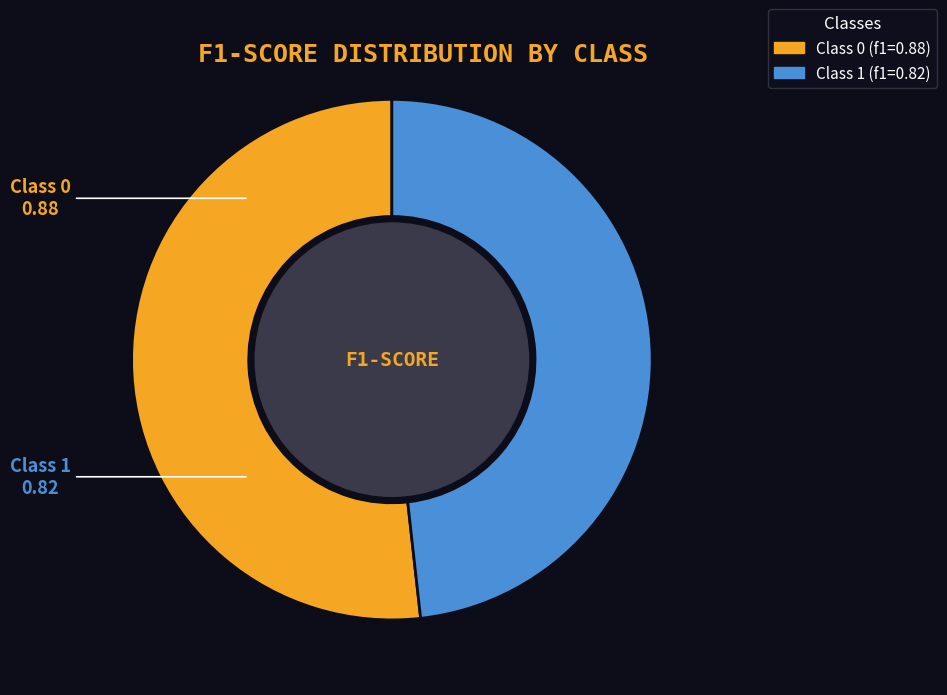

Does any single category account for the majority?

Yes